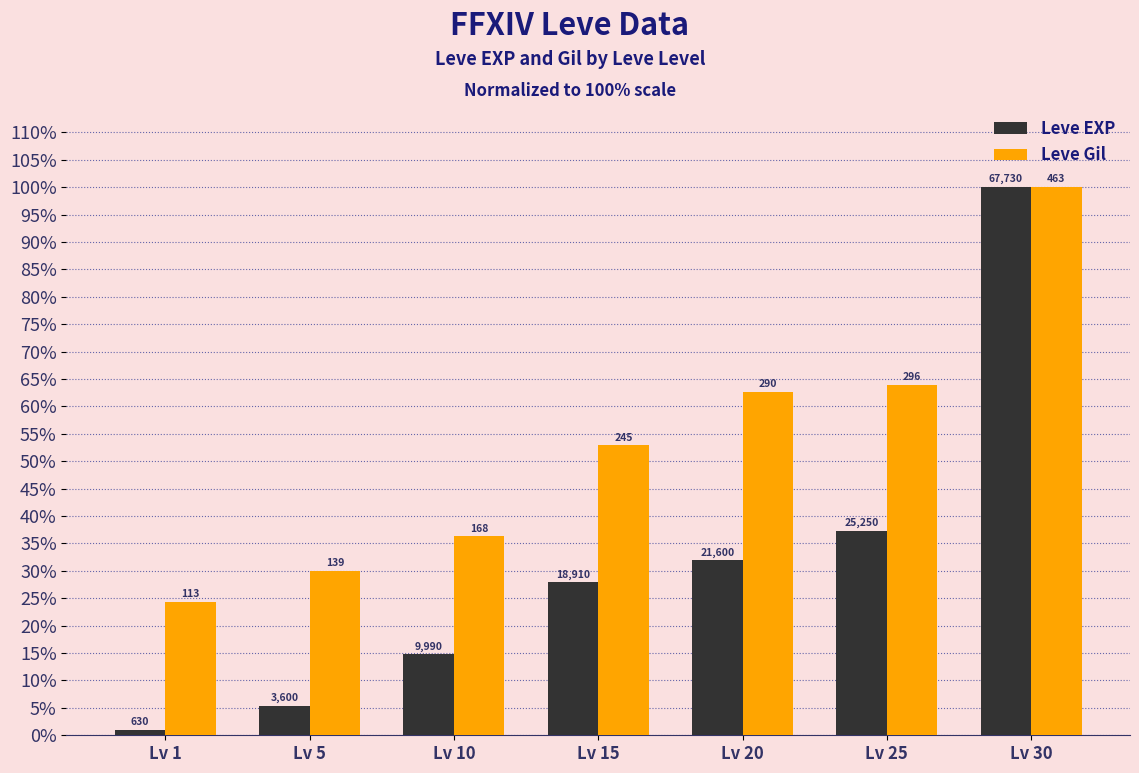

Which category has the highest value in the Leve EXP series?

Lv 30